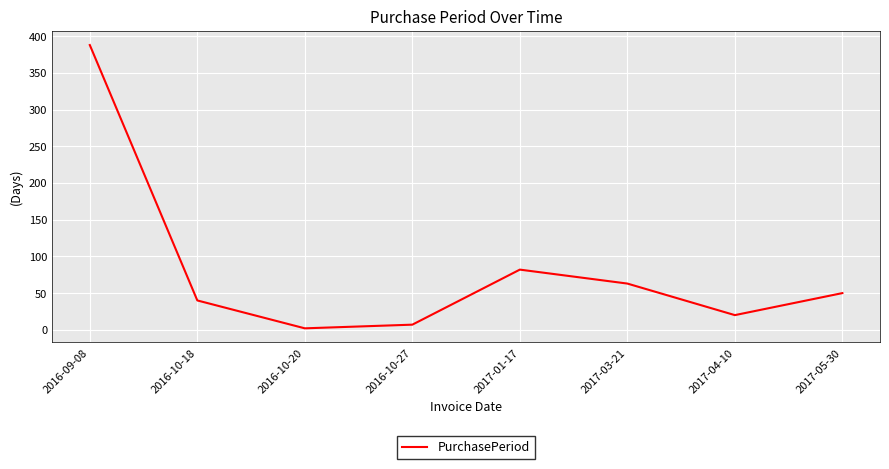

Where is the first local minimum?

2016-10-20